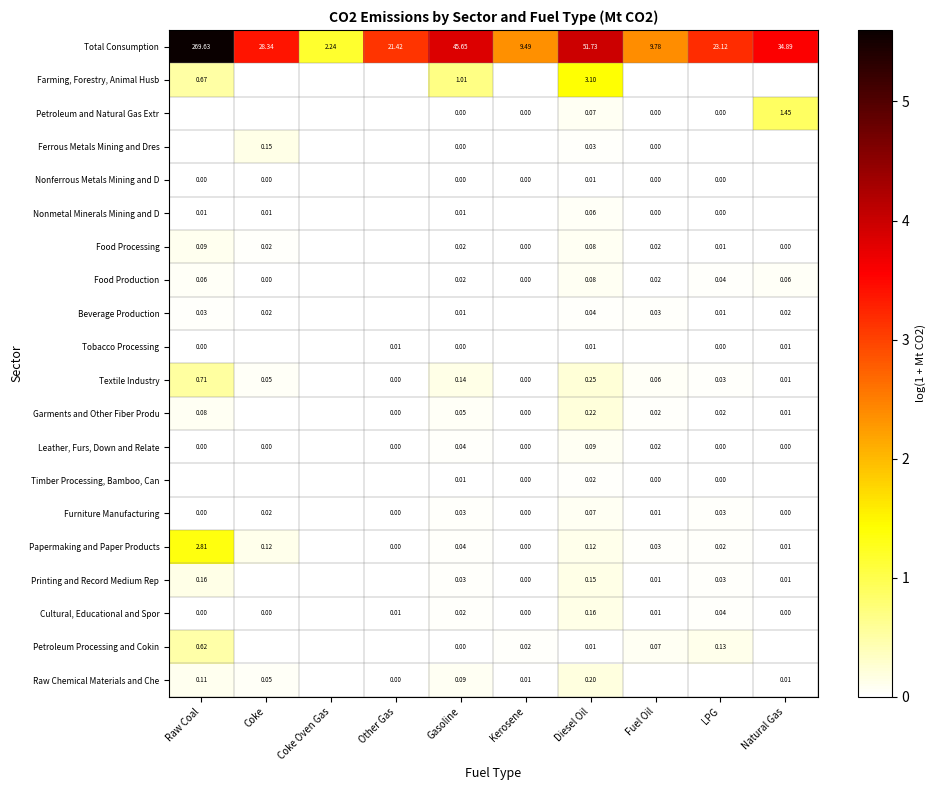

Is the value of Nonmetal Minerals Mining and D at Coke greater than the value of Nonferrous Metals Mining and D at Gasoline?

Yes